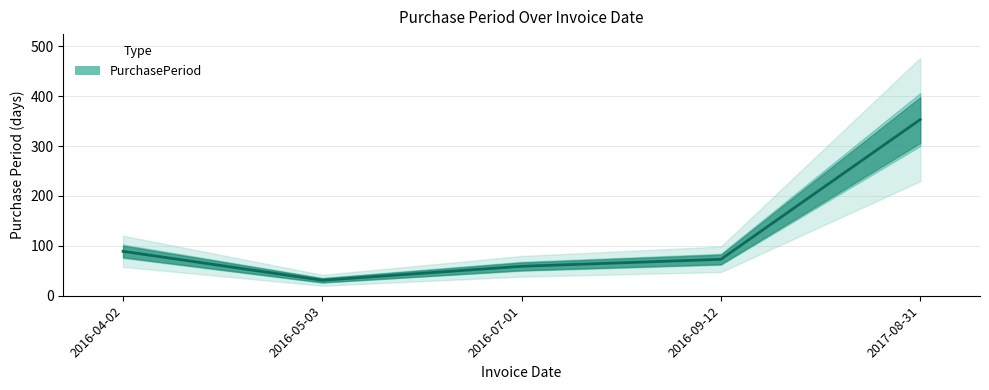

What is the minimum value shown in the chart?

31